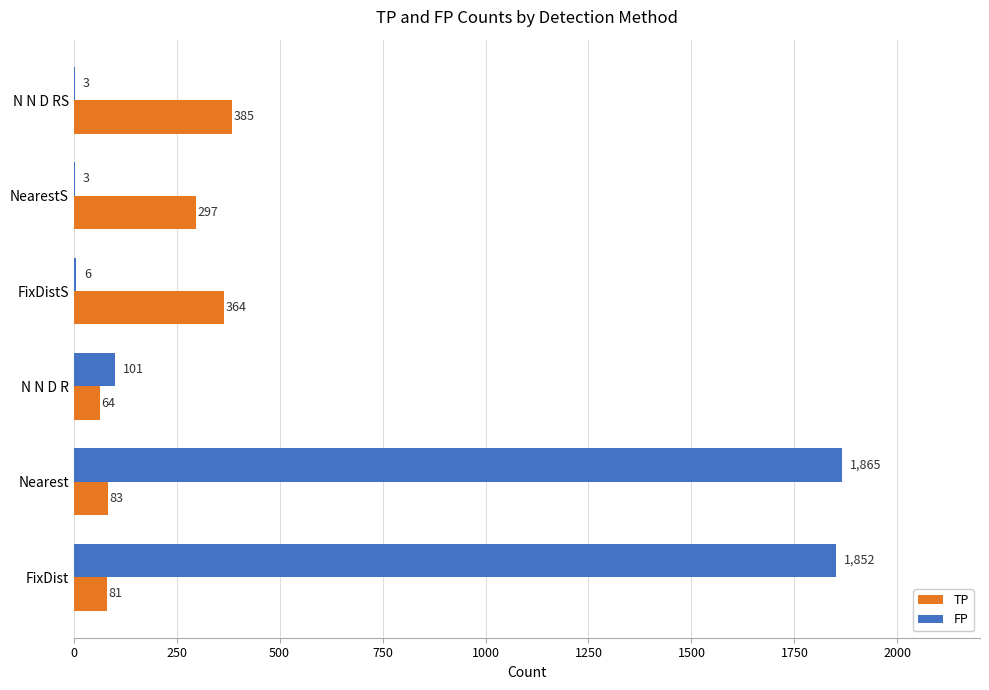

At which label does FP reach its peak?

Nearest